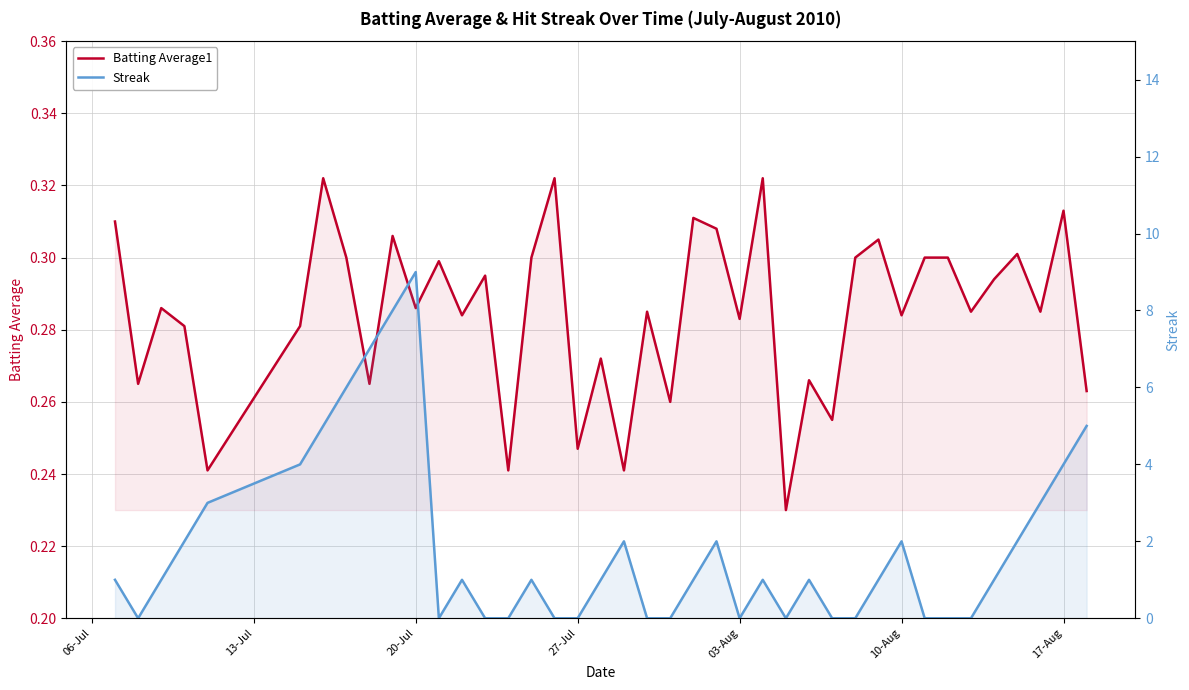

Count the Batting Average1 values in the range 0 to 1.

40